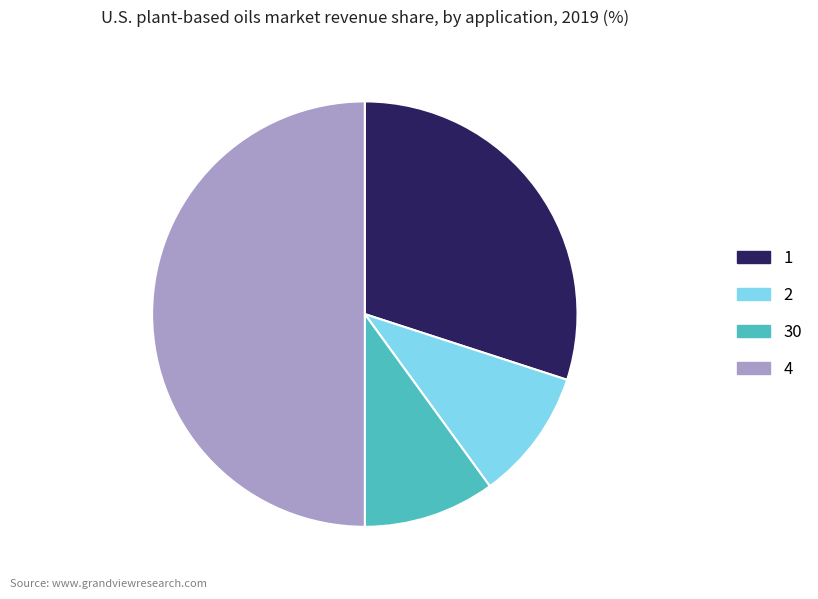

How many segments does this pie chart have?

4